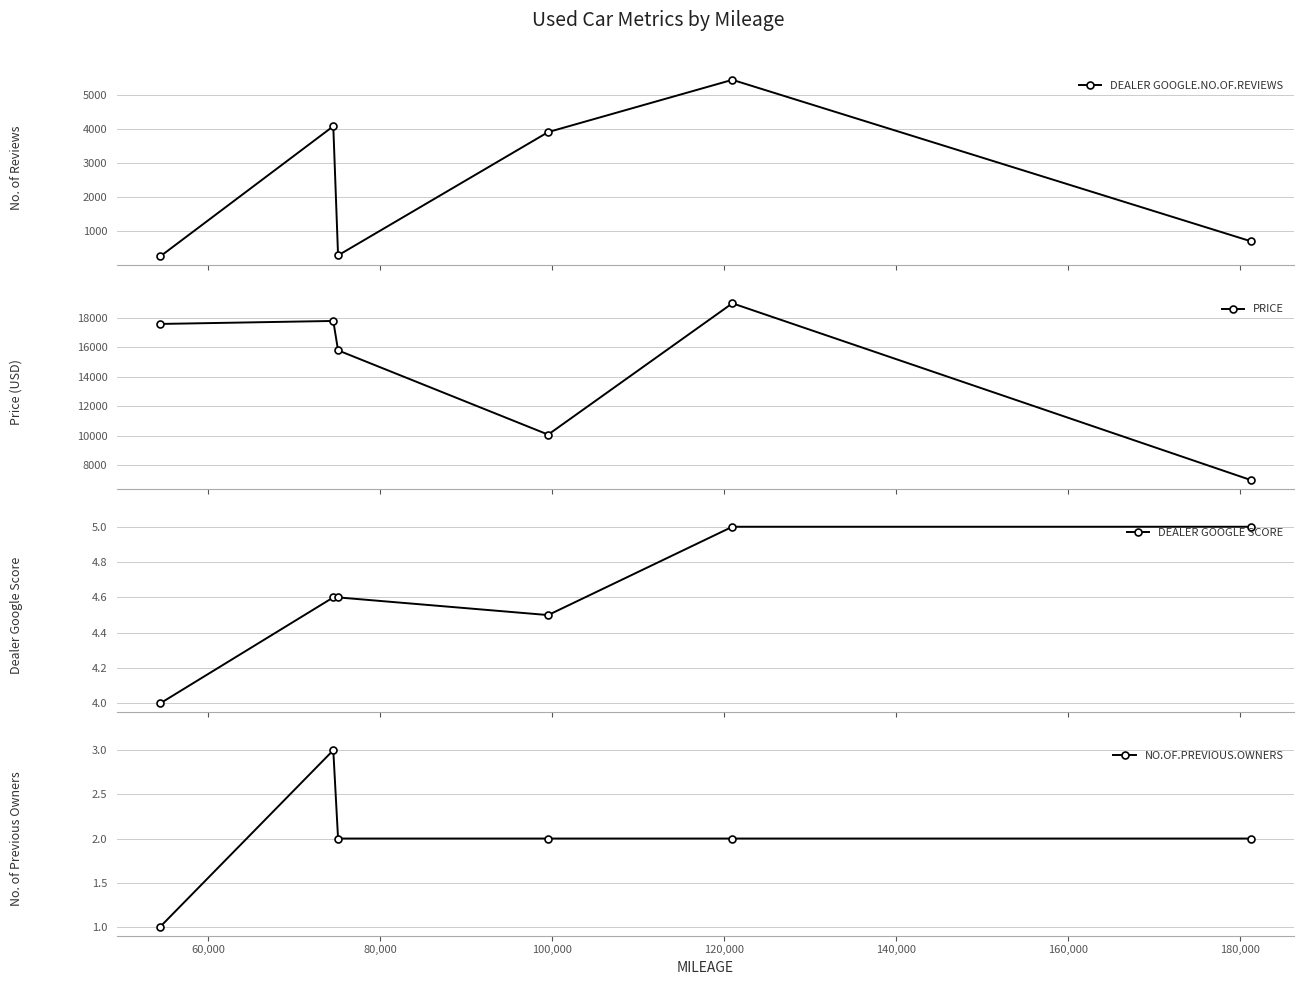

Which series has the largest total across all categories?

PRICE